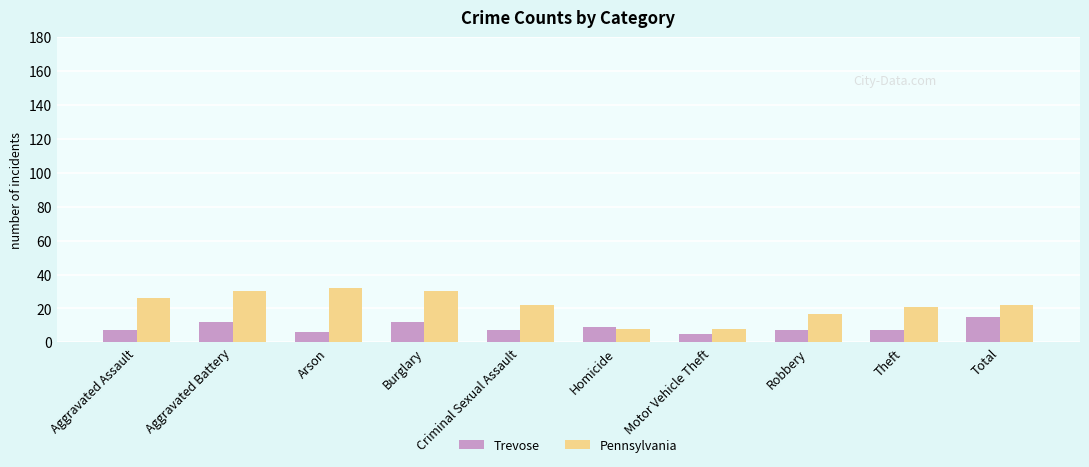

Which series has the widest spread of values?

Pennsylvania